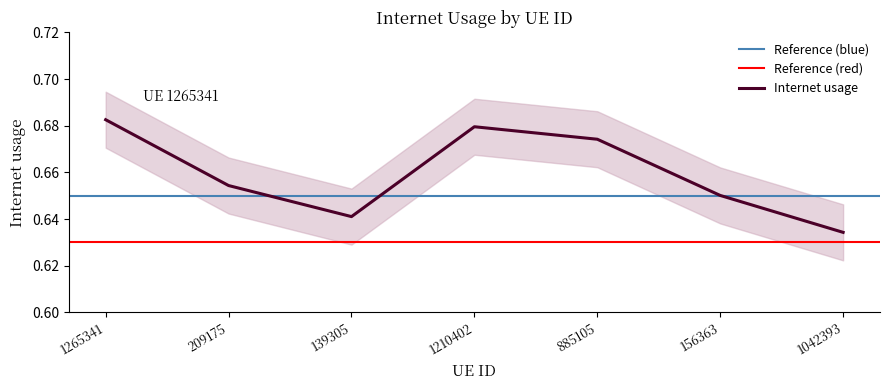

How many values are between 0 and 1?

7